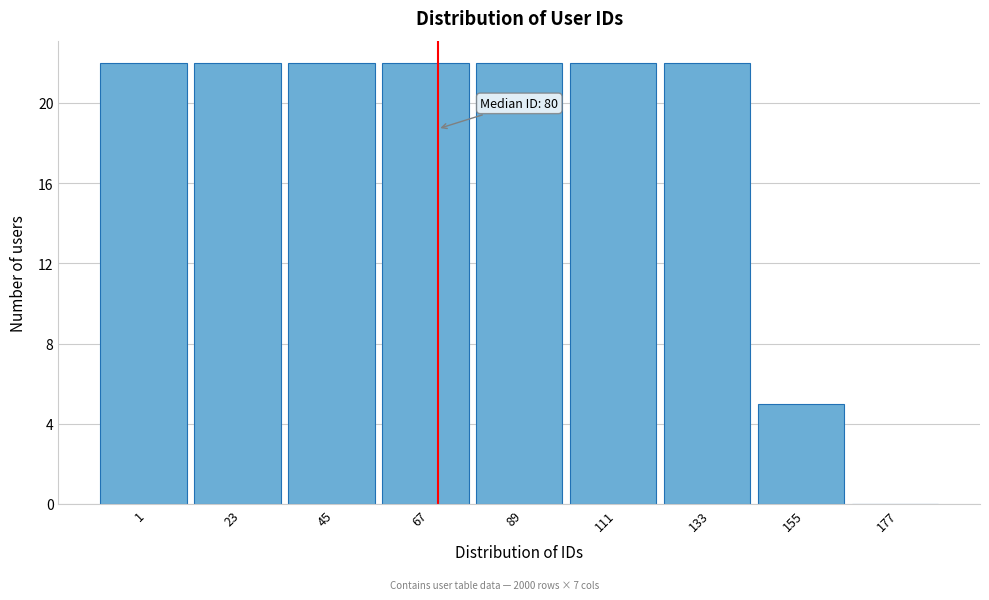

Reading left to right, transcribe all the data shown in this chart.

1=22	23=22	45=22	67=22	89=22	111=22	133=22	155=5	177=0